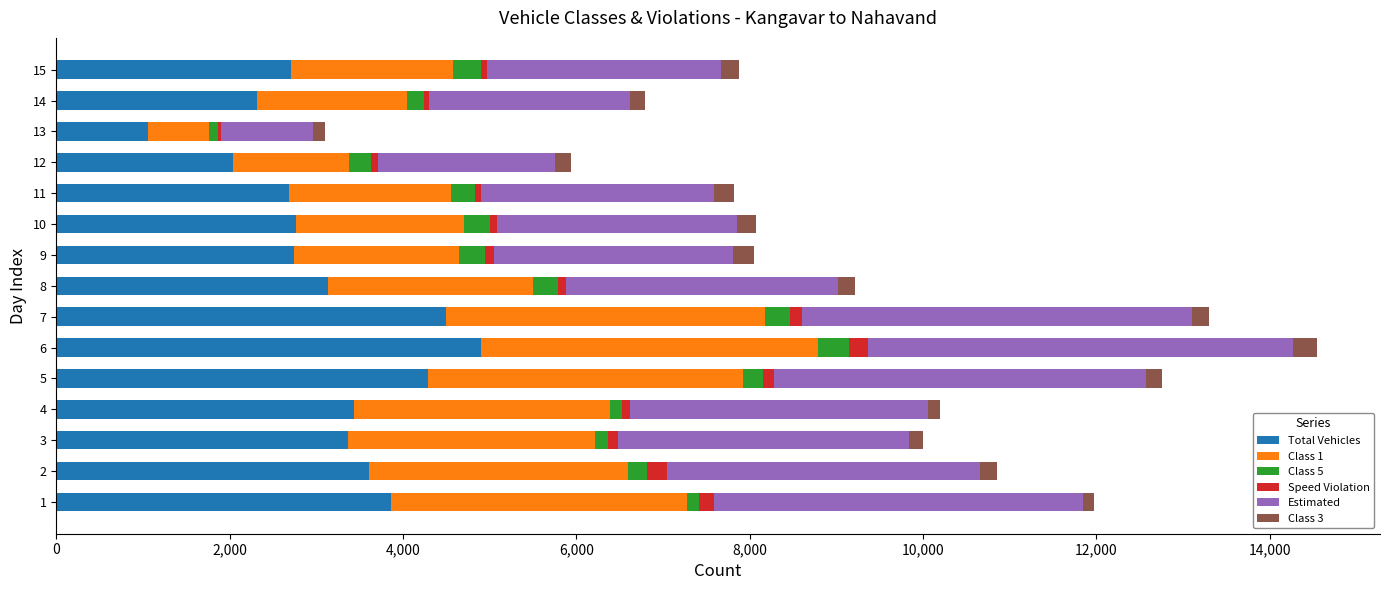

What are all the series names shown in the legend?

Total Vehicles, Class 1, Class 5, Speed Violation, Estimated, Class 3